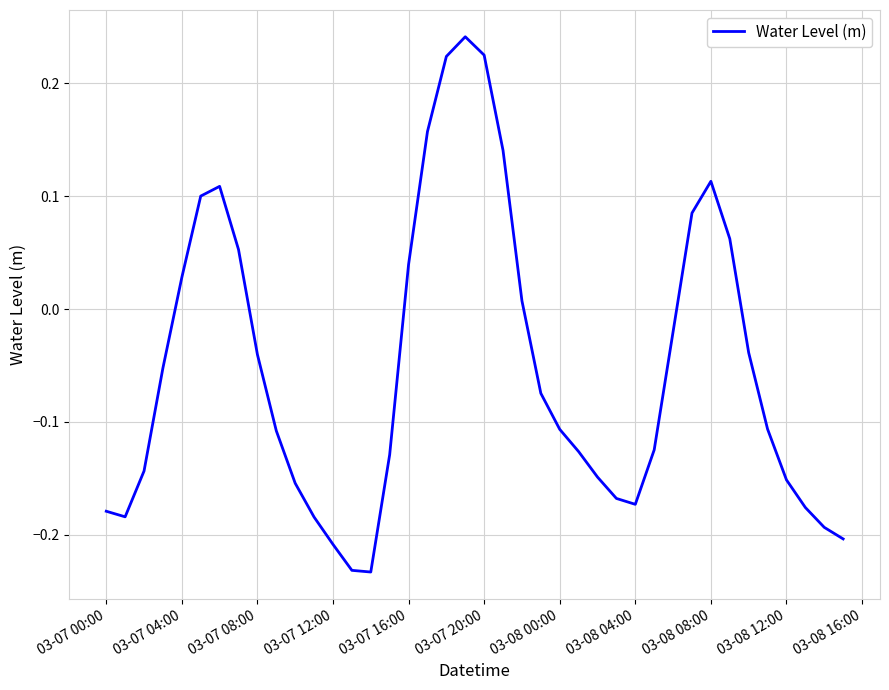

Does the chart display data point markers on the line(s)?

No